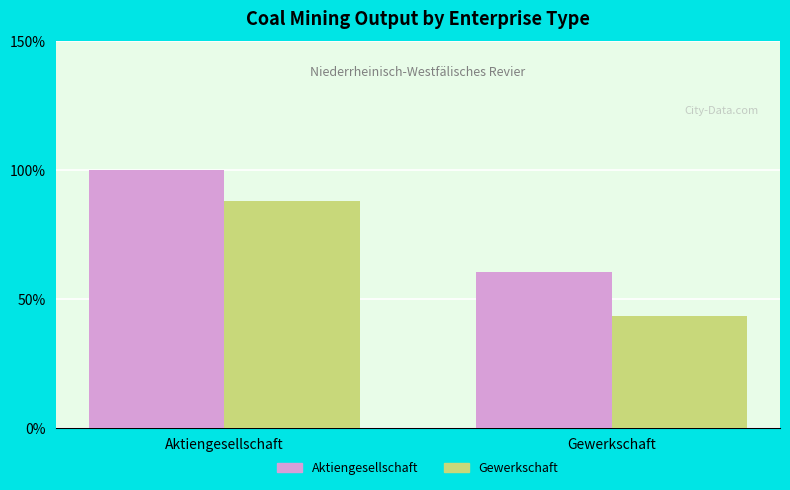

The Aktiengesellschaft series shows 164.7 at Aktiengesellschaft. True or false?

False